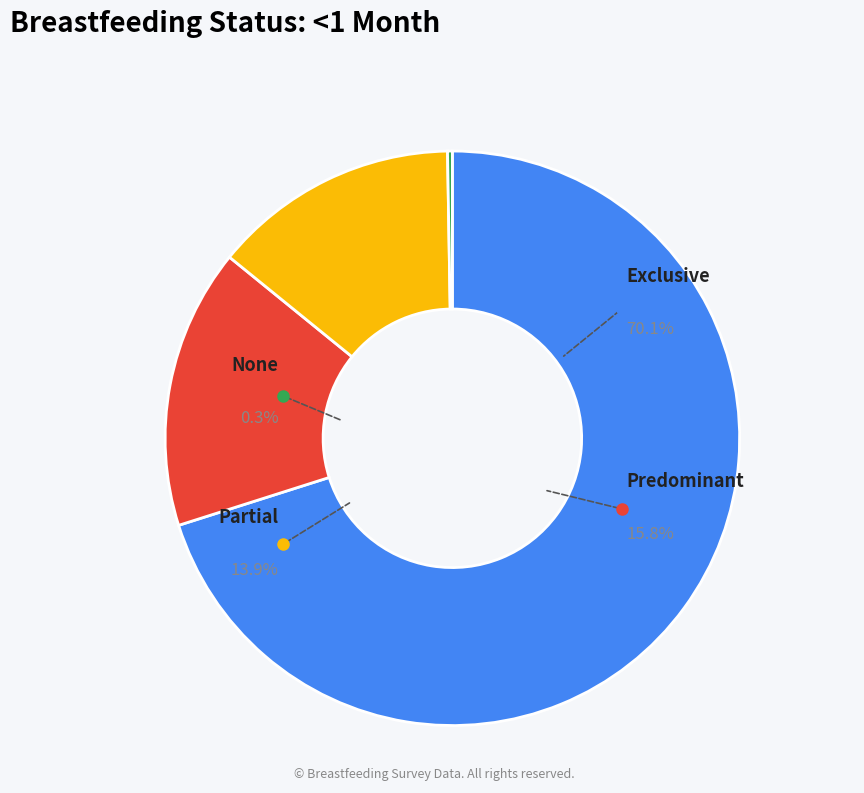

What percentage do None and Predominant together represent?

16.0%